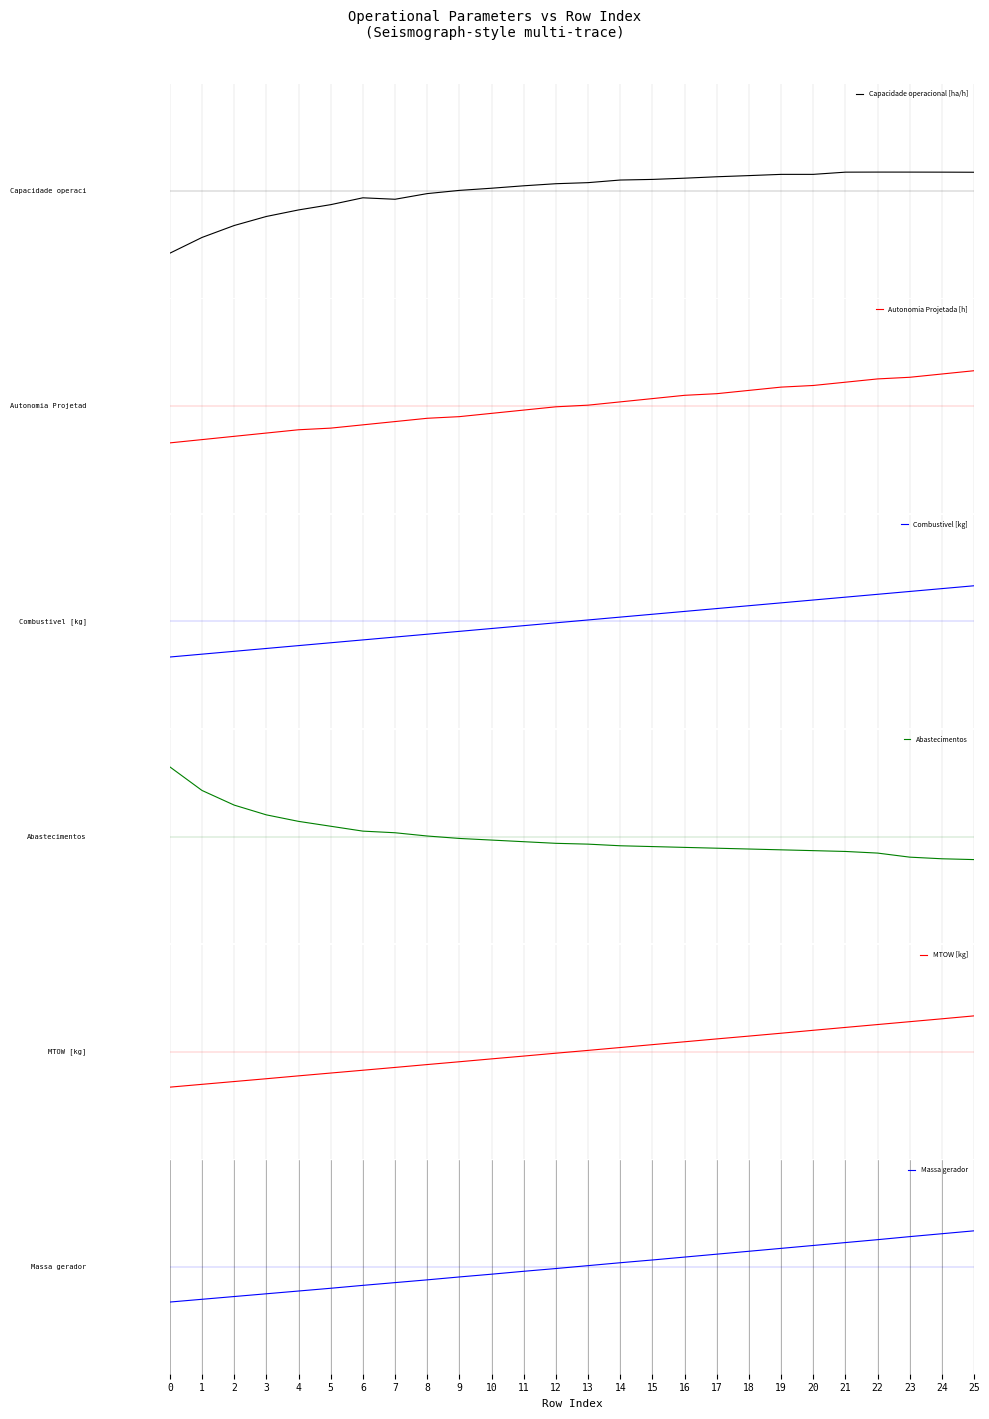

How many values in Autonomia Projetada [h] are below zero?

13